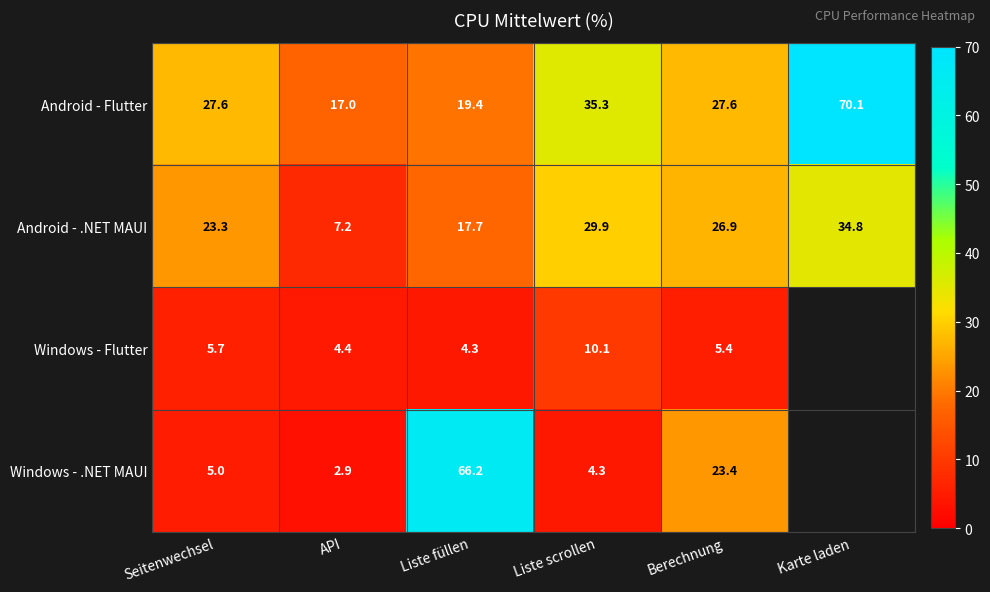

At how many categories does at least one series exceed 35?

3